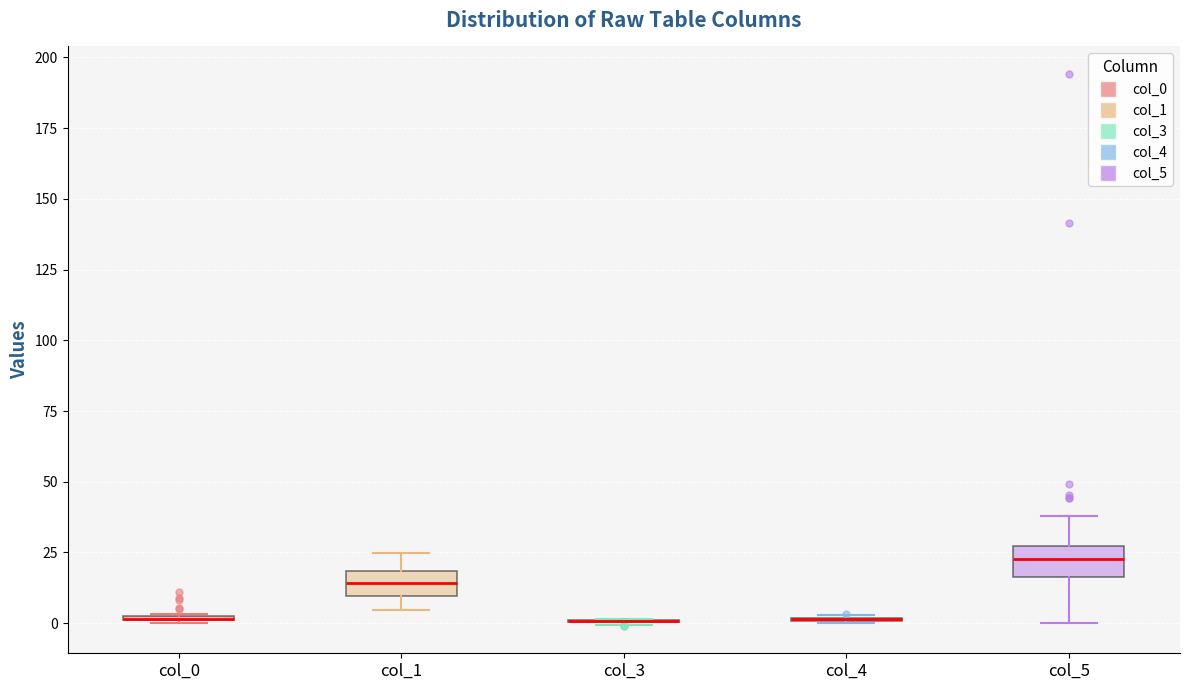

Where does the lower whisker of the box for col_1 end on the y-axis? The values are not printed on the chart, so give them approximately, as read against the axis.

5